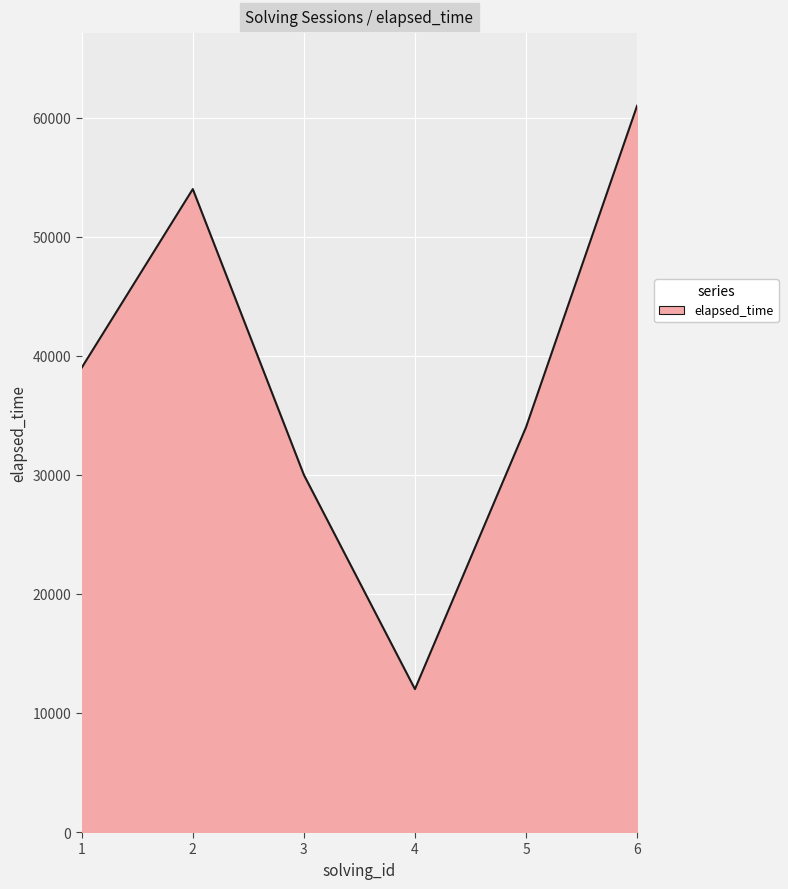

What is the change in value from 2 to 5?

-20000